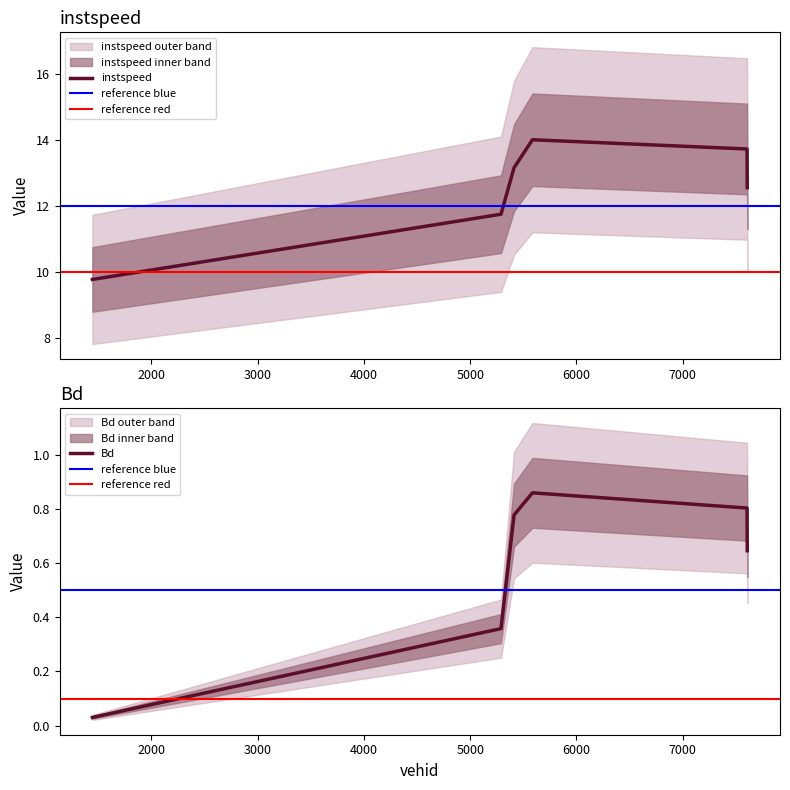

True or false: Bd has a value of 0.9 at 5586.0.

True